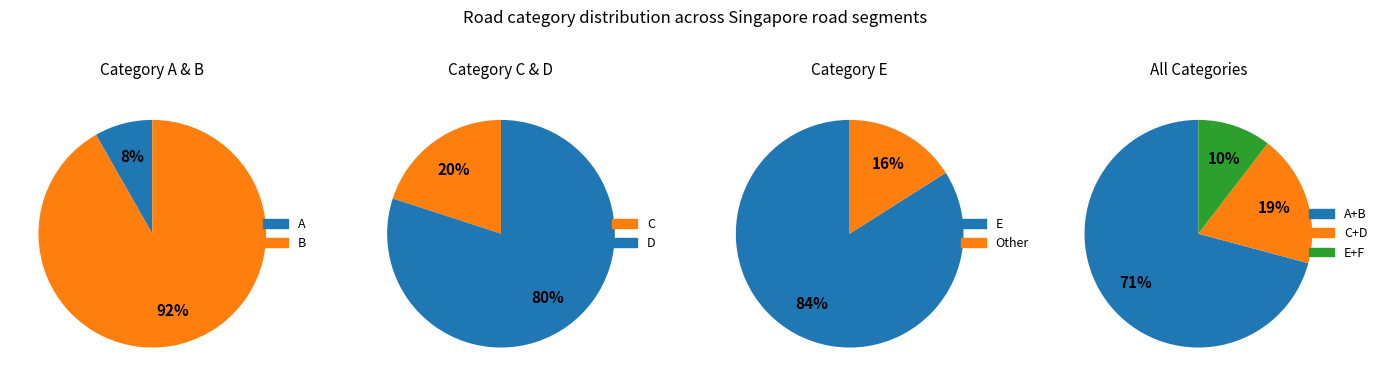

What is the largest slice in the pie chart?

B